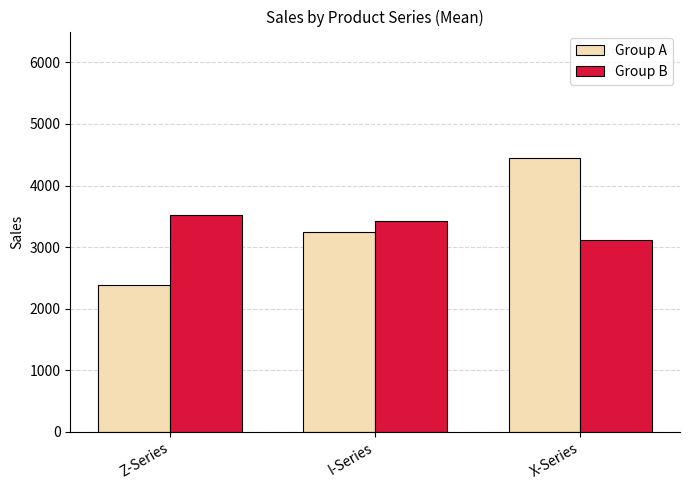

Rank the series by their maximum value, from highest to lowest.

Group A, Group B